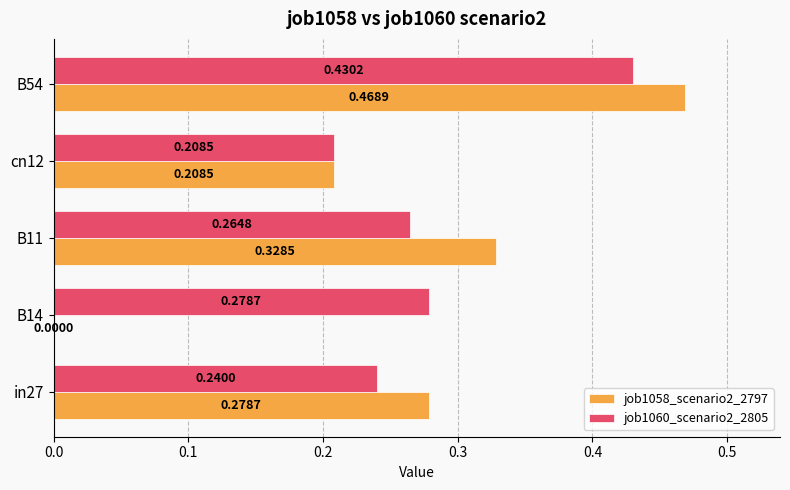

Which series changed the most between cn12 and B54?

job1058_scenario2_2797